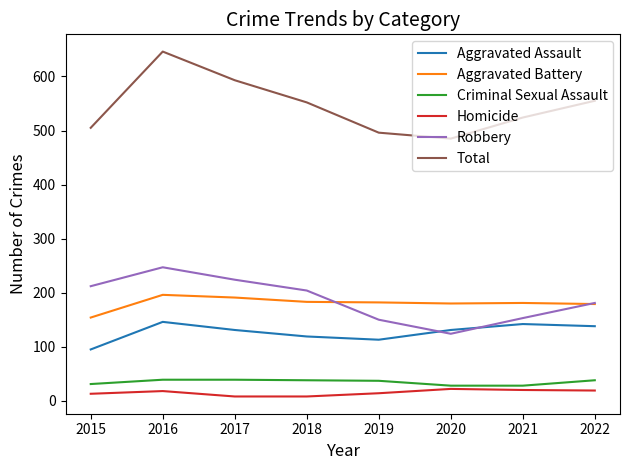

Which series has the widest spread of values?

Total